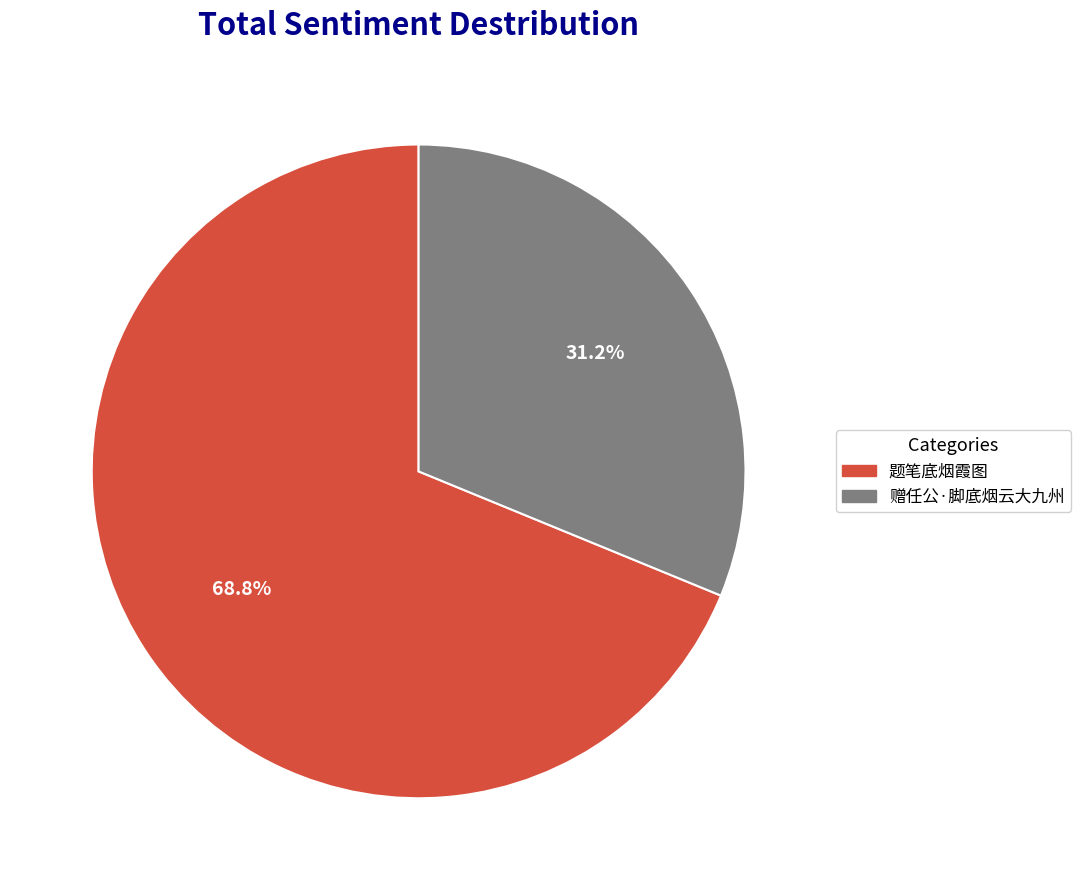

To the nearest percent, what is the average slice percentage?

50%